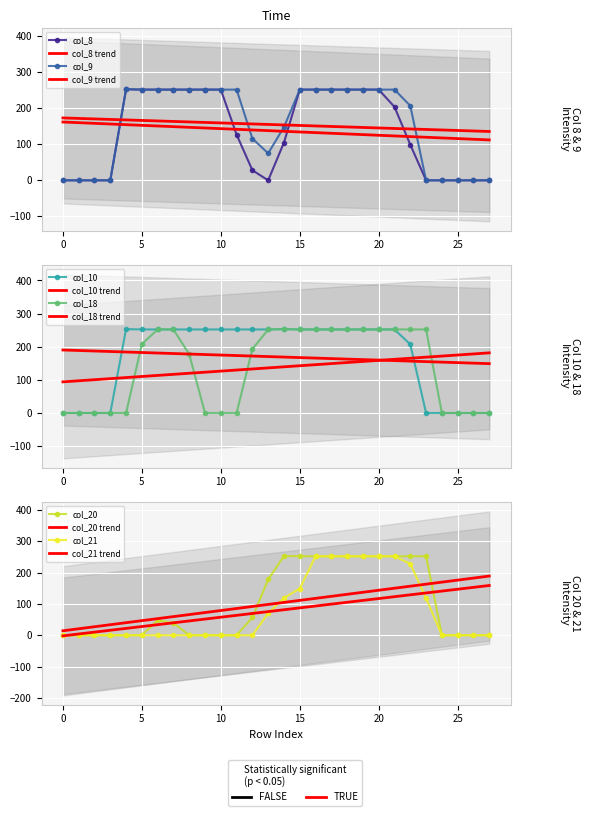

Reading left to right, transcribe all the data shown in this chart.

col_8: 0	0	0	0	253	252	252	252	252	252	252	127	28	0	105	252	252	252	252	252	252	204	99	0	0	0	0	0
col_9: 0	0	0	0	253	252	252	252	252	252	252	252	116	75	148	252	252	252	252	252	252	252	207	0	0	0	0	0
col_10: 0	0	0	0	253	252	252	252	252	252	252	252	252	252	253	252	252	252	252	252	252	252	207	0	0	0	0	0
col_18: 0	0	0	0	0	208	252	252	177	0	0	0	193	252	253	252	252	252	252	252	252	252	252	252	0	0	0	0
col_20: 0	0	0	0	0	0	48	39	0	0	0	0	57	178	253	252	252	252	252	252	252	252	252	252	0	0	0	0
col_21: 0	0	0	0	0	0	0	0	0	0	0	0	0	70	119	149	252	252	252	252	252	252	228	118	0	0	0	0